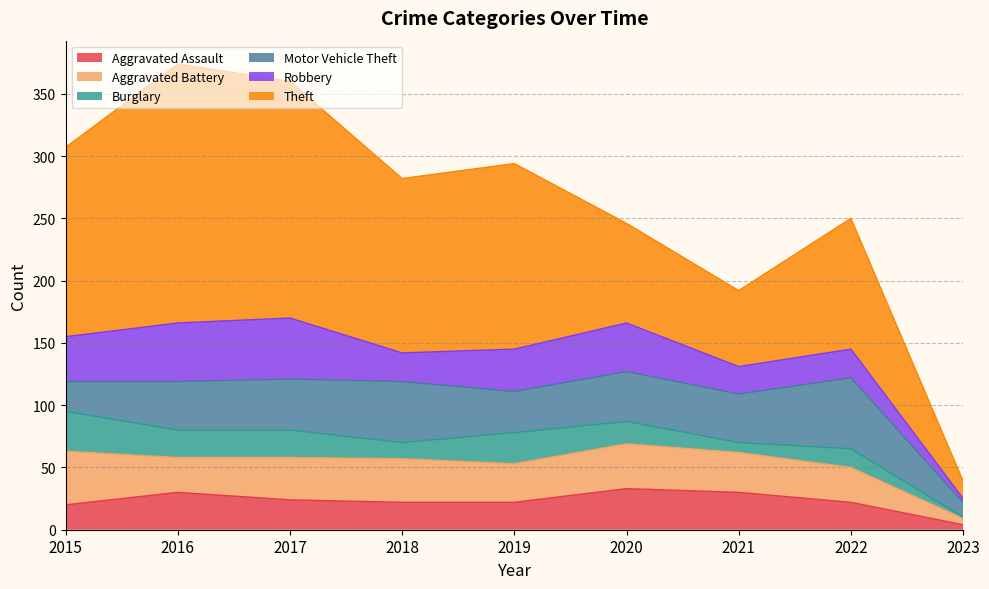

How many values in the Aggravated Assault series are below 22?

2